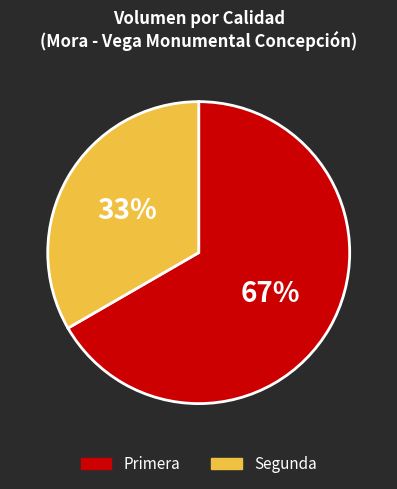

To the nearest percent, what is the average slice percentage?

50%